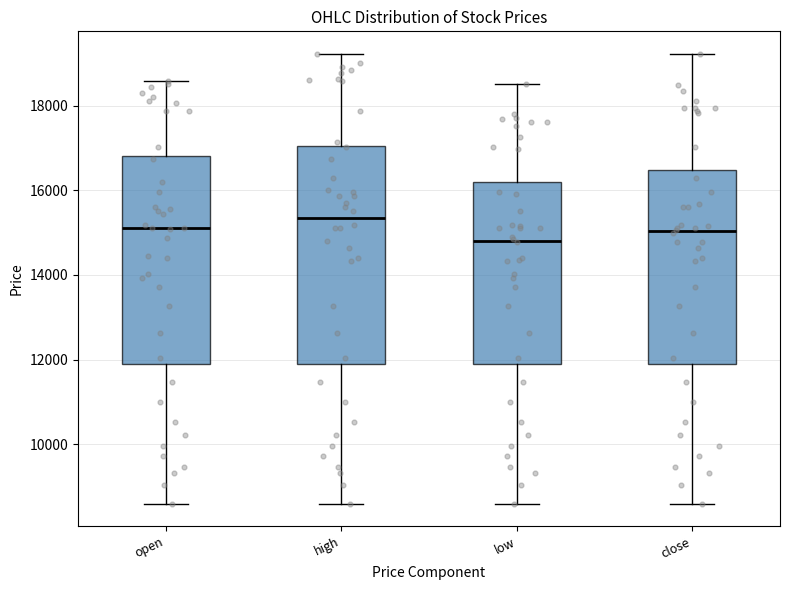

Which box's median line is the highest?

high